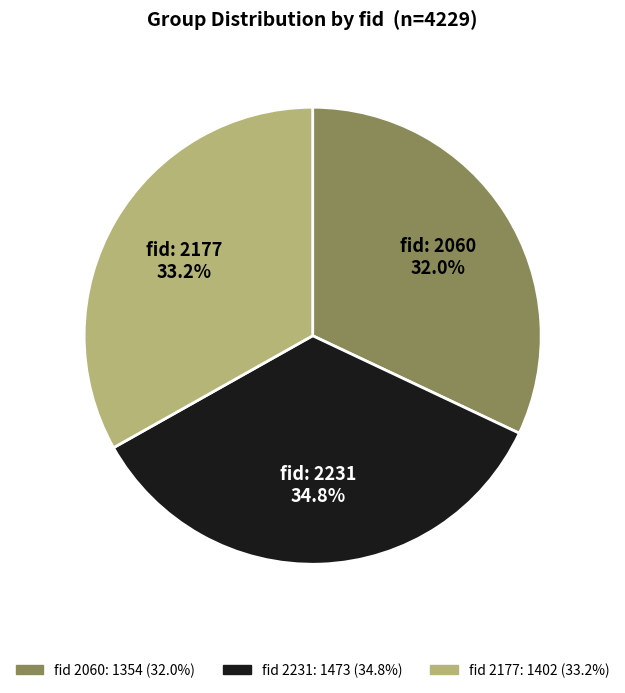

Does any single category account for the majority?

No